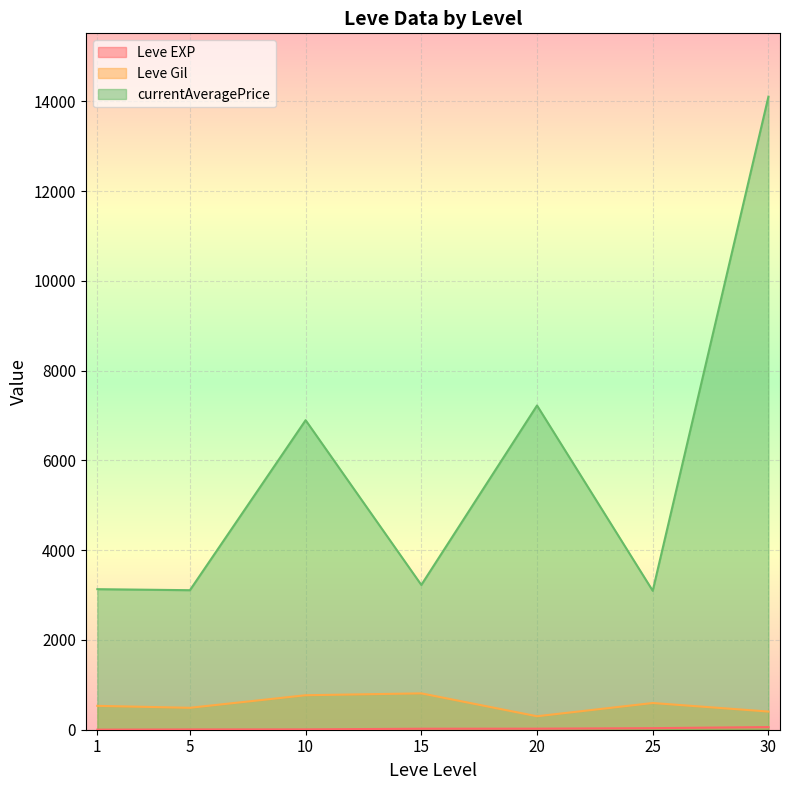

The value of Leve EXP at 1 is 1. True or false?

False